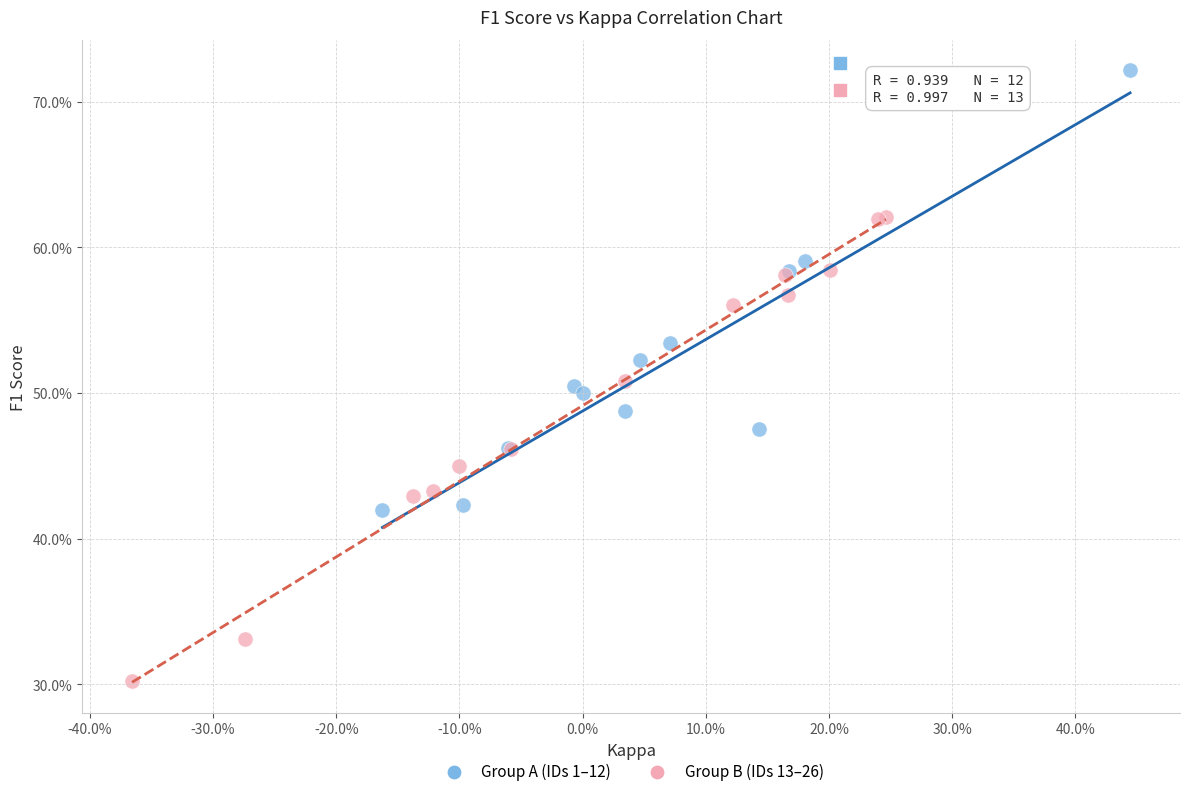

Which series contains the lowest Y value?

Group B (IDs 13–26)